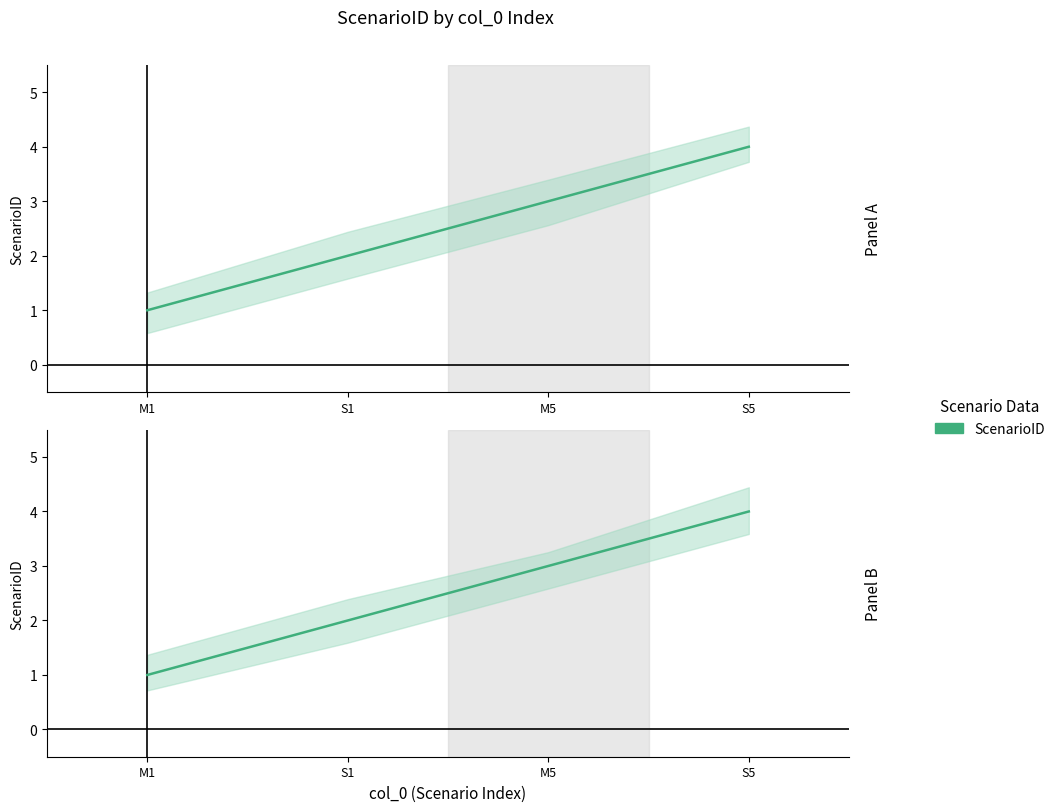

Which label corresponds to the largest value in the chart?

S5